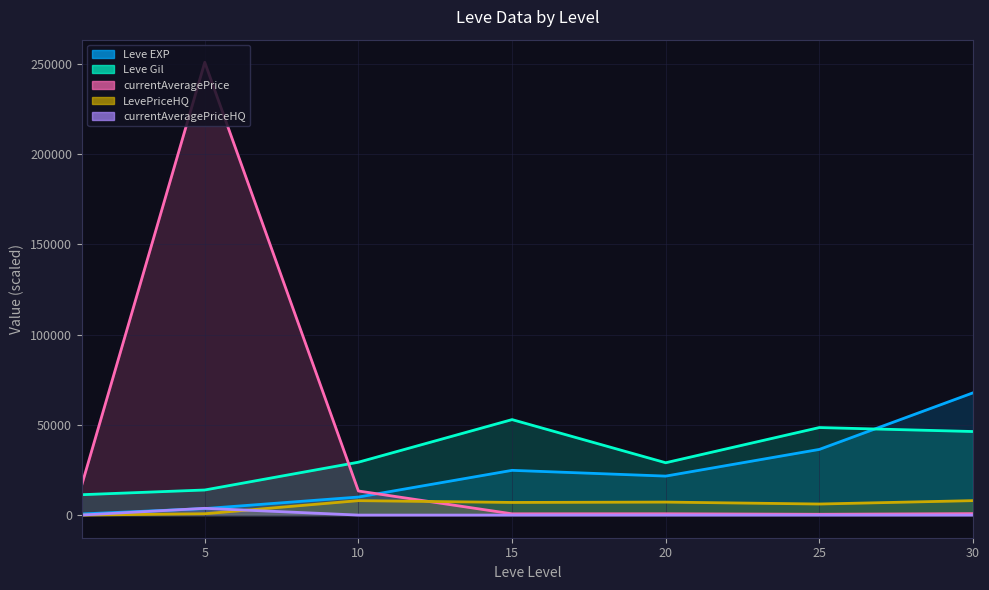

True or false: Leve Gil has a value of 3432.9 at 5.

False